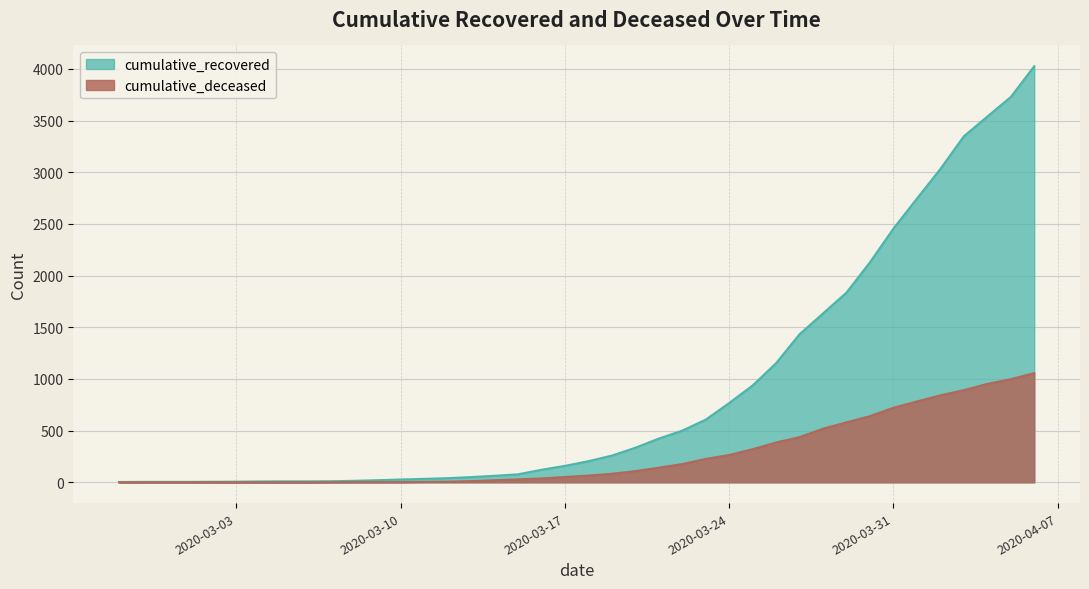

The cumulative_deceased series shows 0 at 2020-03-01. True or false?

True